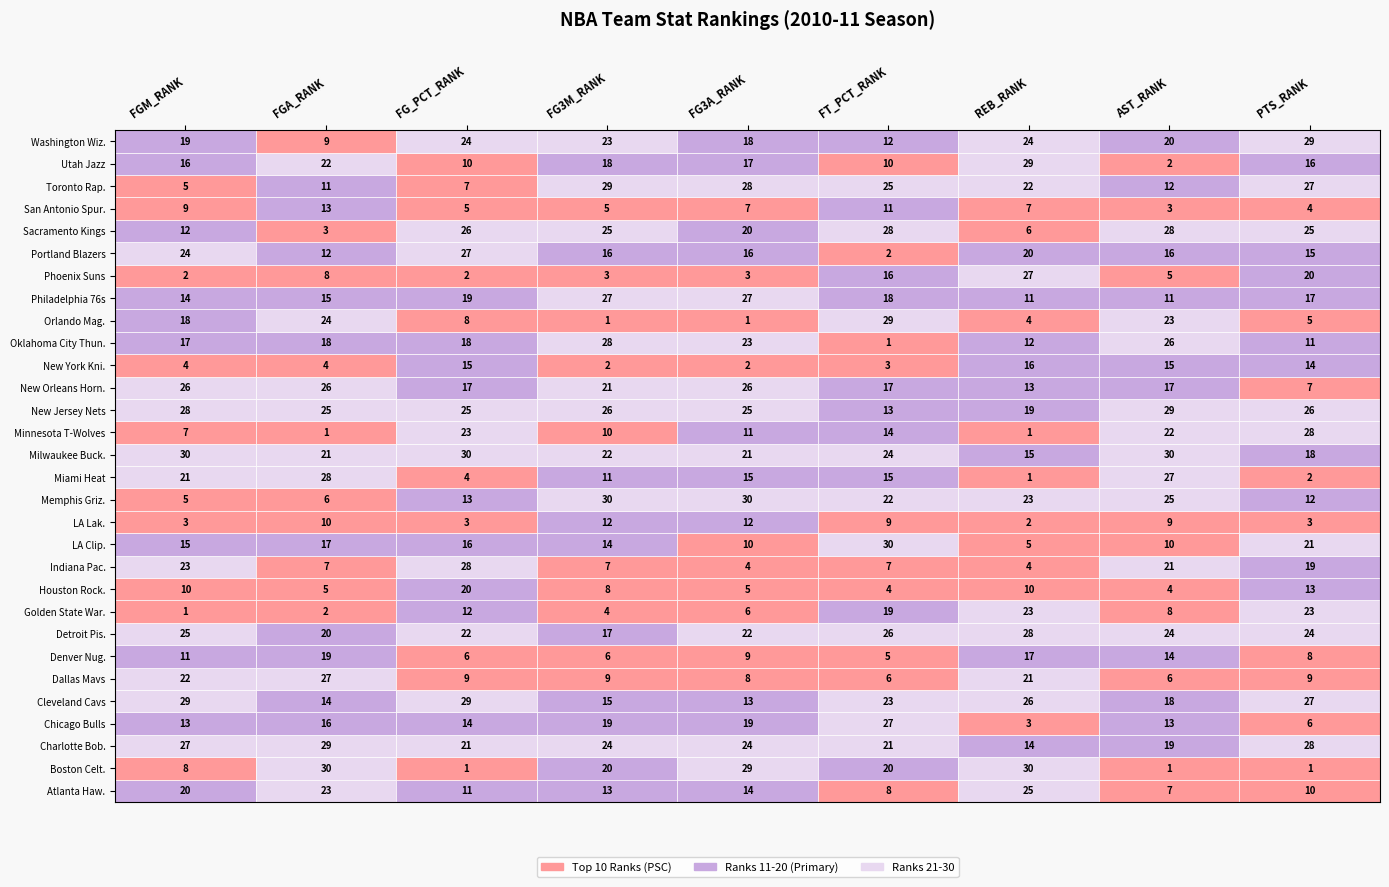

What is the greatest value displayed?

30